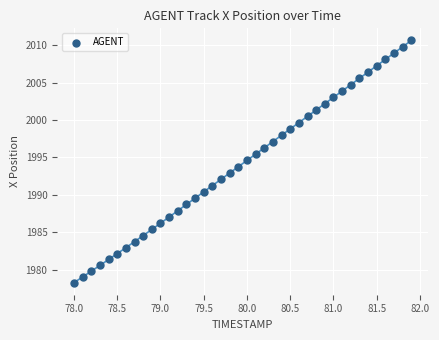

What is the range of Y values (max minus min)?

32.4